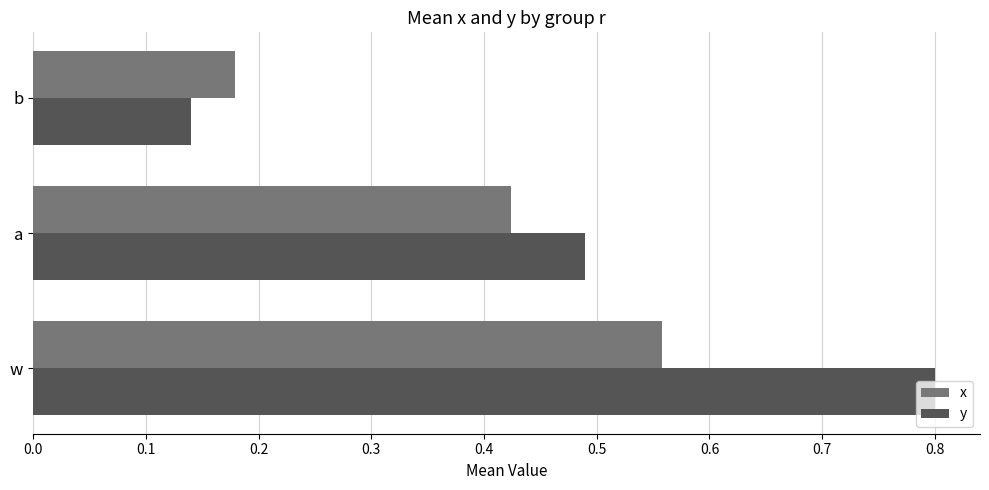

Is it true that y equals 0.8 at w?

True